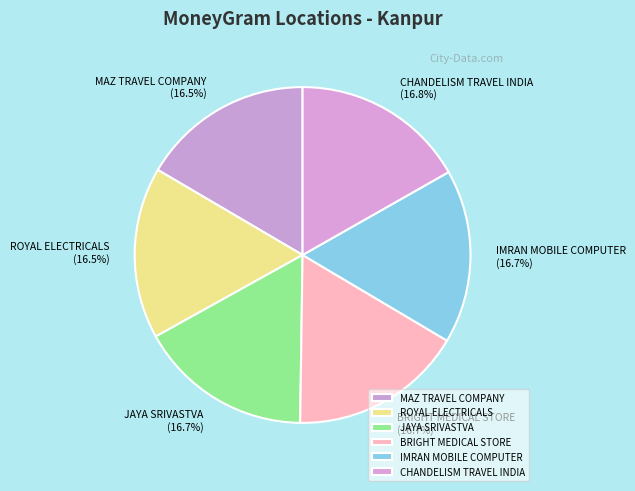

True or false: CHANDELISM TRAVEL INDIA accounts for 17% of the total.

True